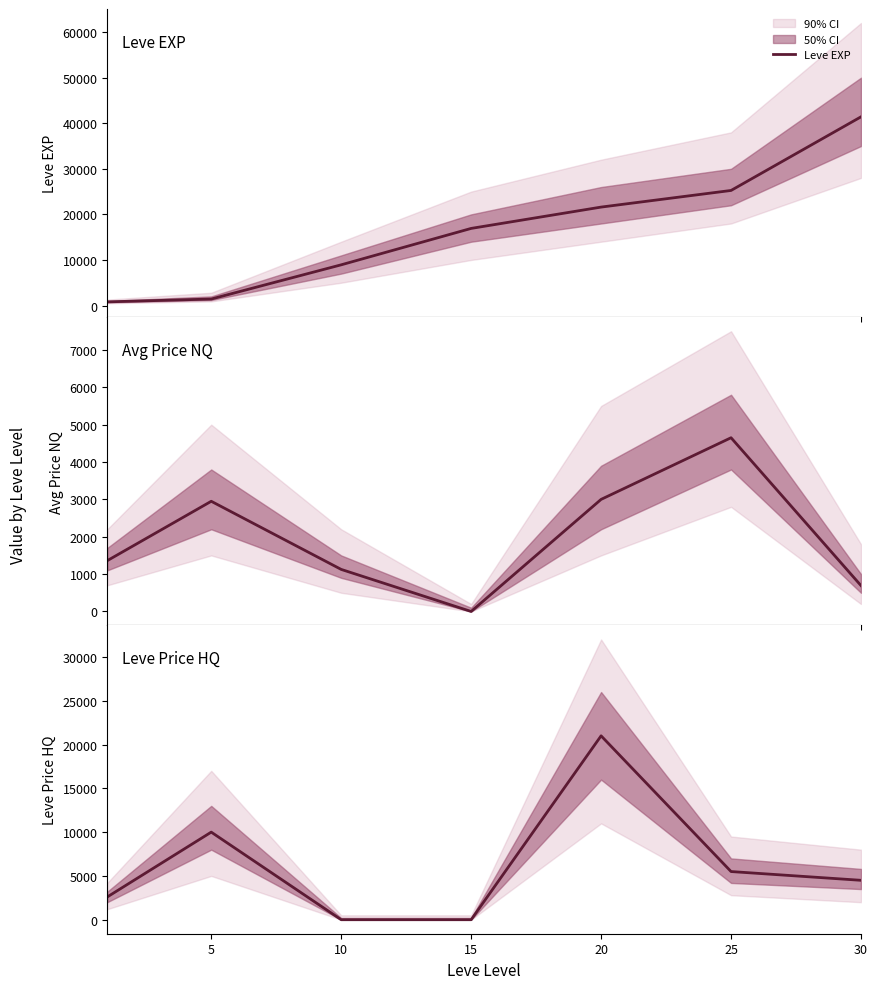

Which series changed the most between 10 and 20?

Leve Price HQ